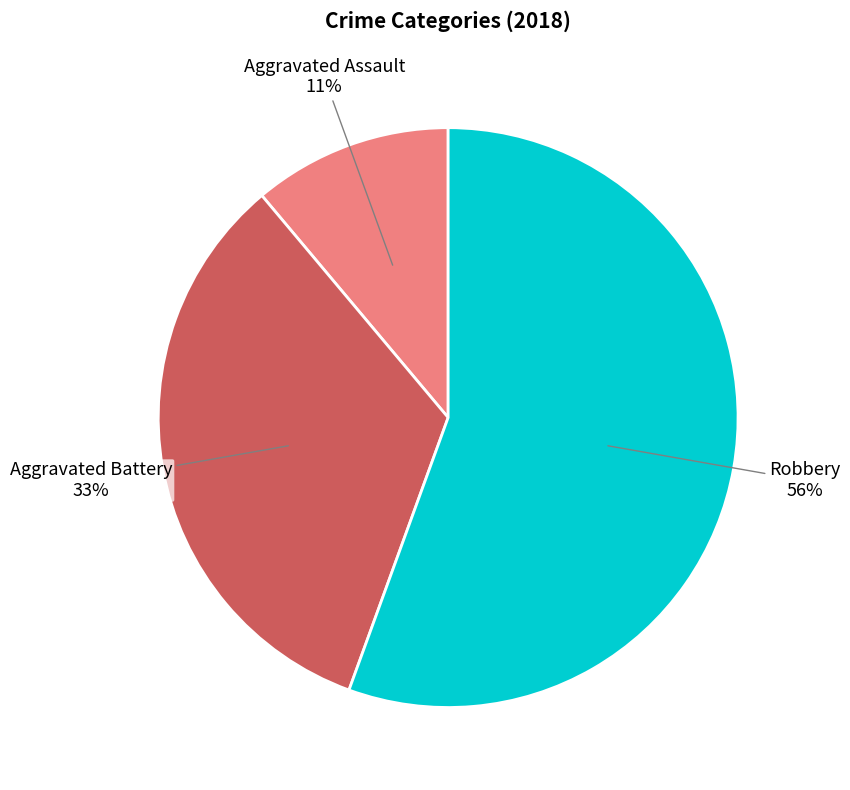

To the nearest percent, what is the combined percentage of Aggravated Battery and Aggravated Assault?

44%